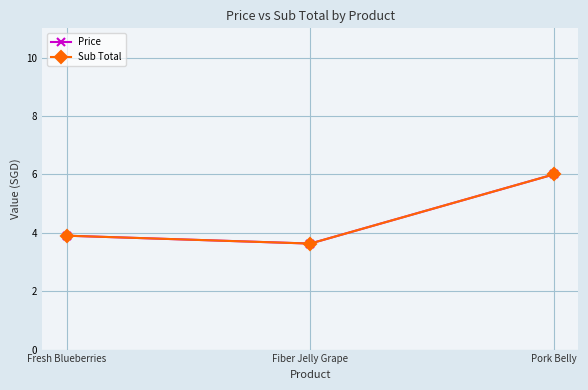

Does the chart have visible grid lines?

Yes